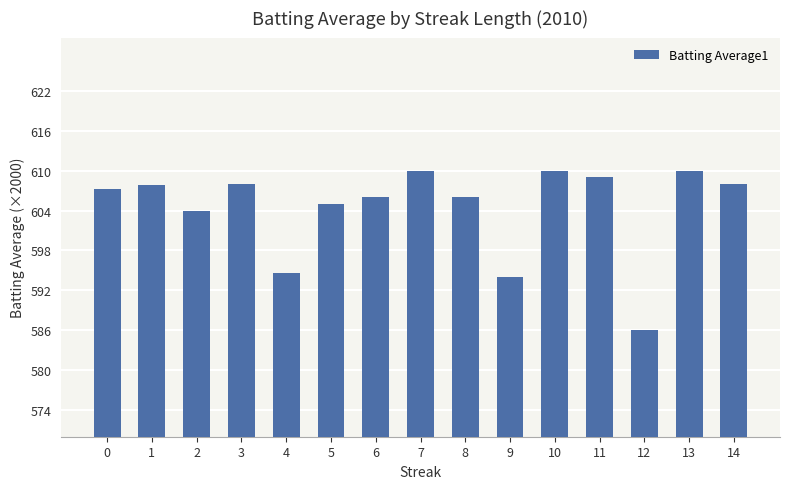

Are the bars horizontal?

No